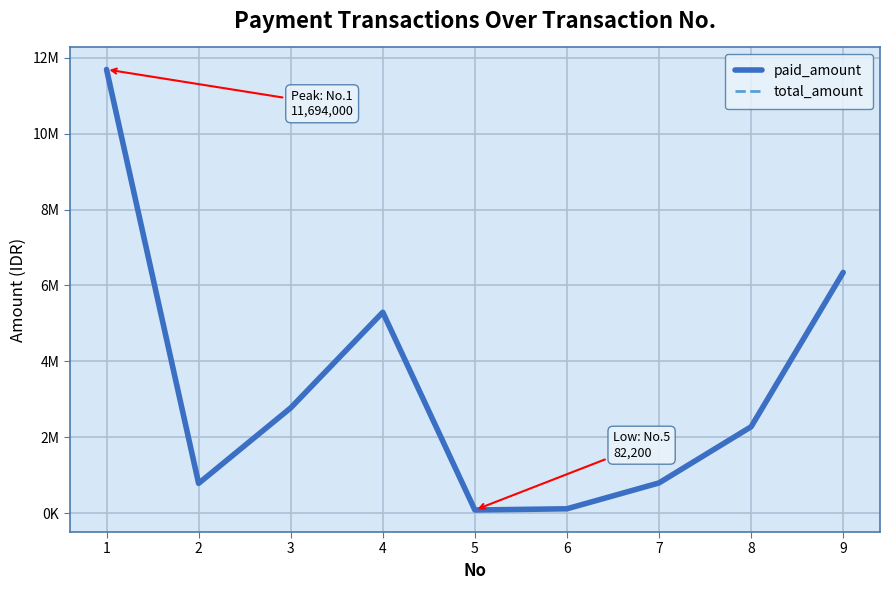

Does the chart have visible grid lines?

Yes